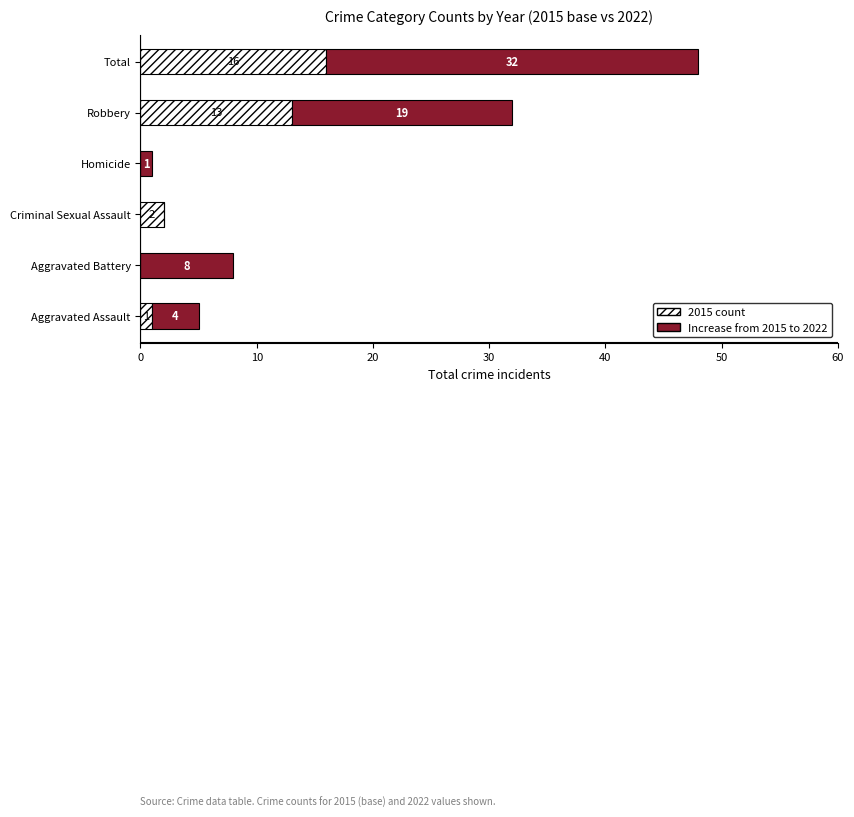

What is the maximum value for 2015 count?

16